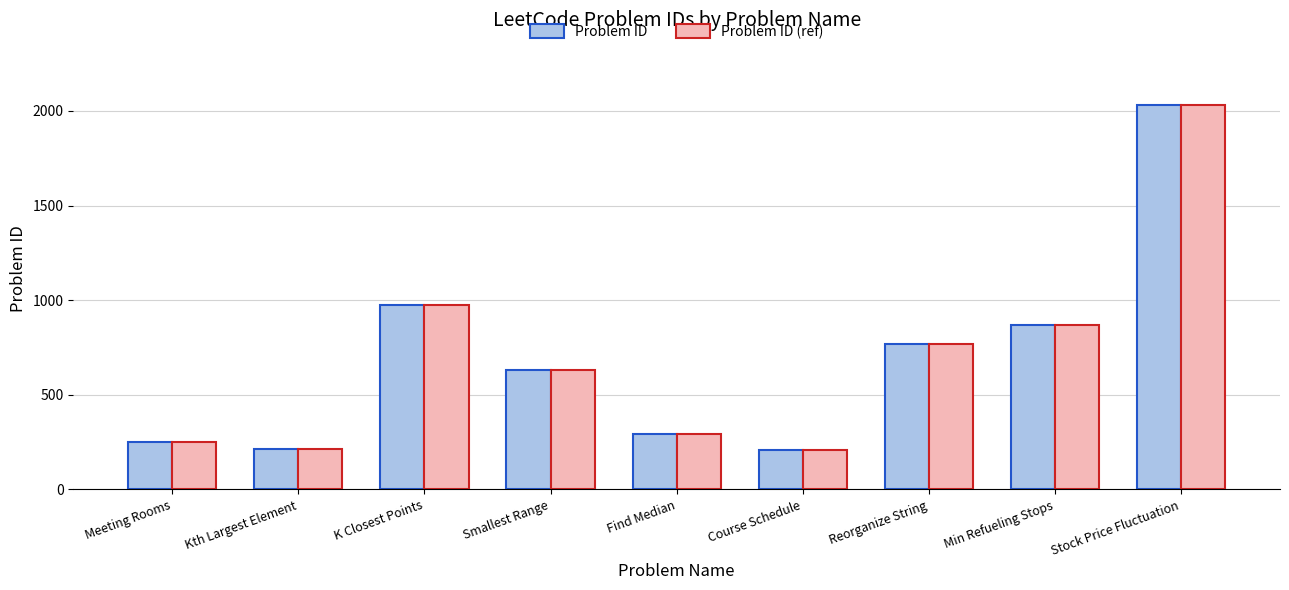

The Problem ID (ref) series shows 93 at Course Schedule. True or false?

False